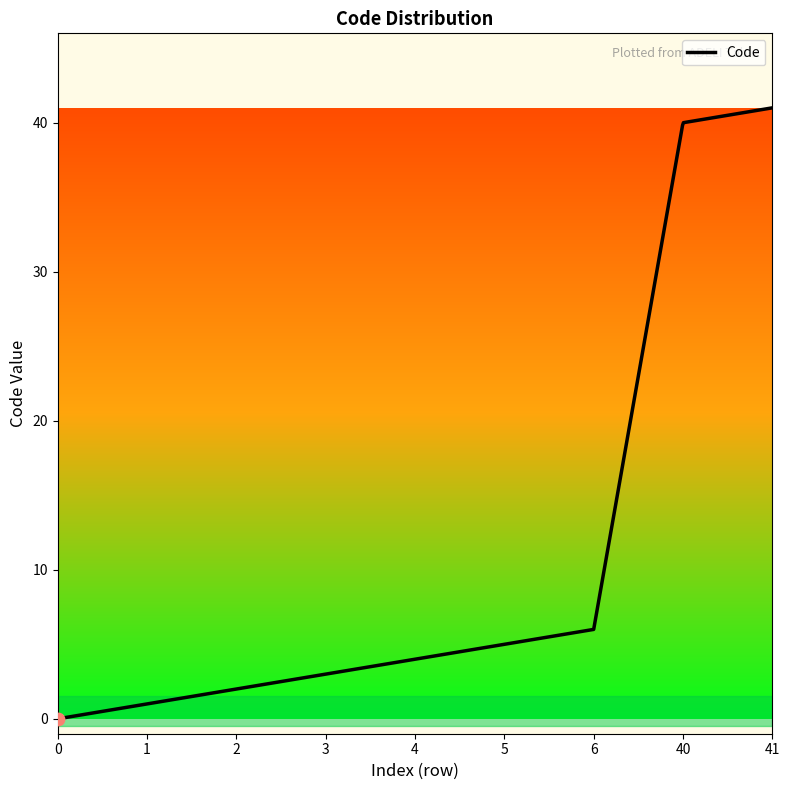

What is the change in value from 2 to 41?

+39